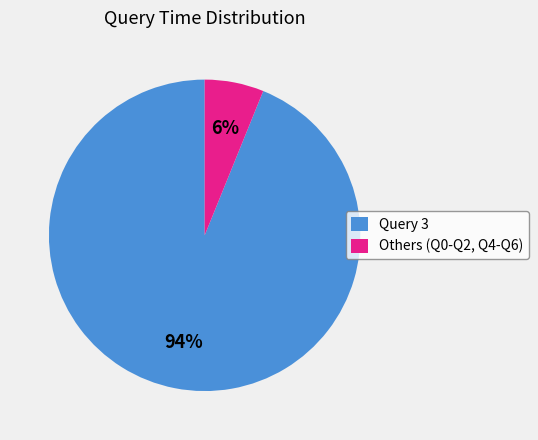

Is there any slice that represents more than half of the pie?

Yes